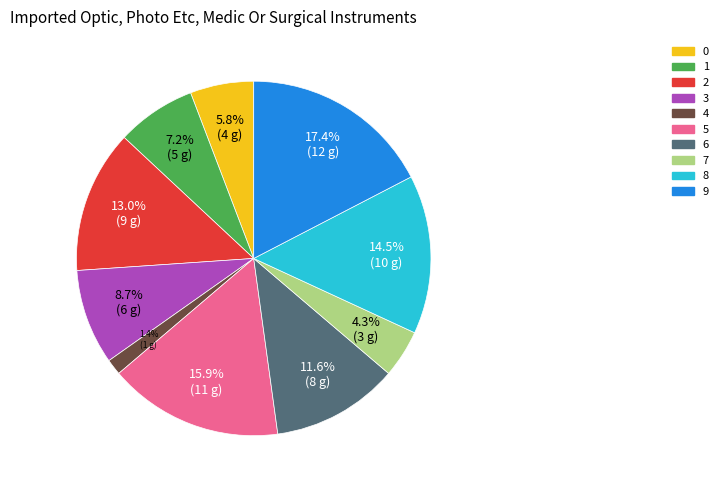

What is the ratio of the value at 3 to the value at 0?

1.5